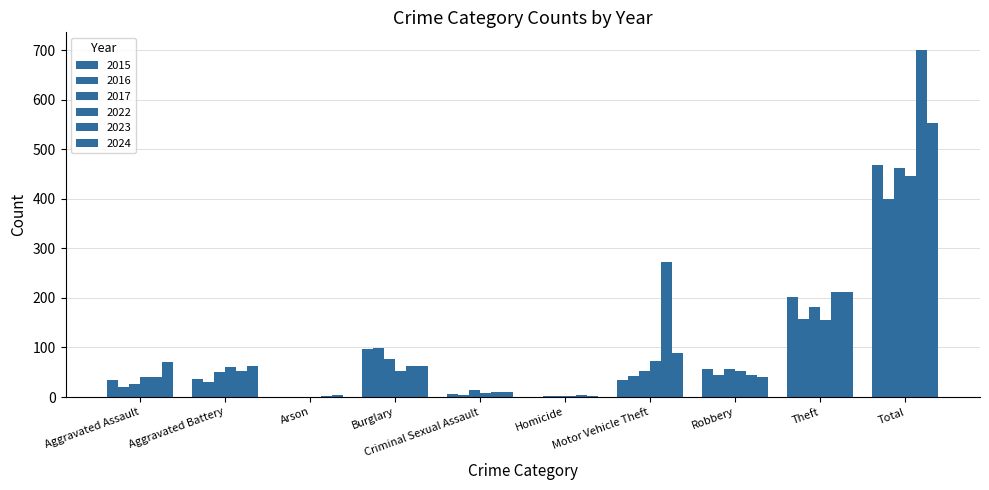

What position from the left is Homicide?

6